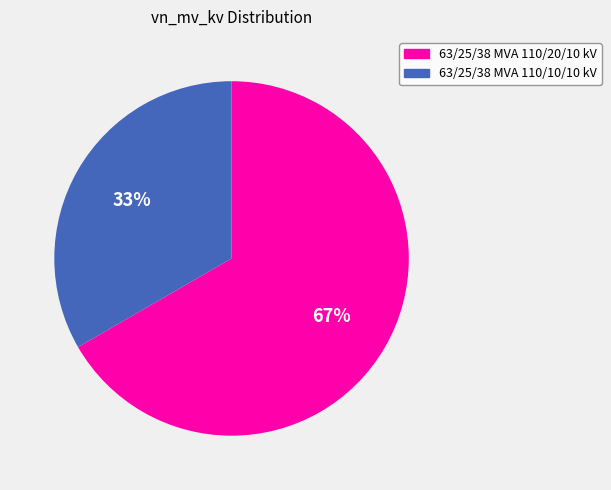

Is 63/25/38 MVA 110/10/10 kV the majority of the pie?

No